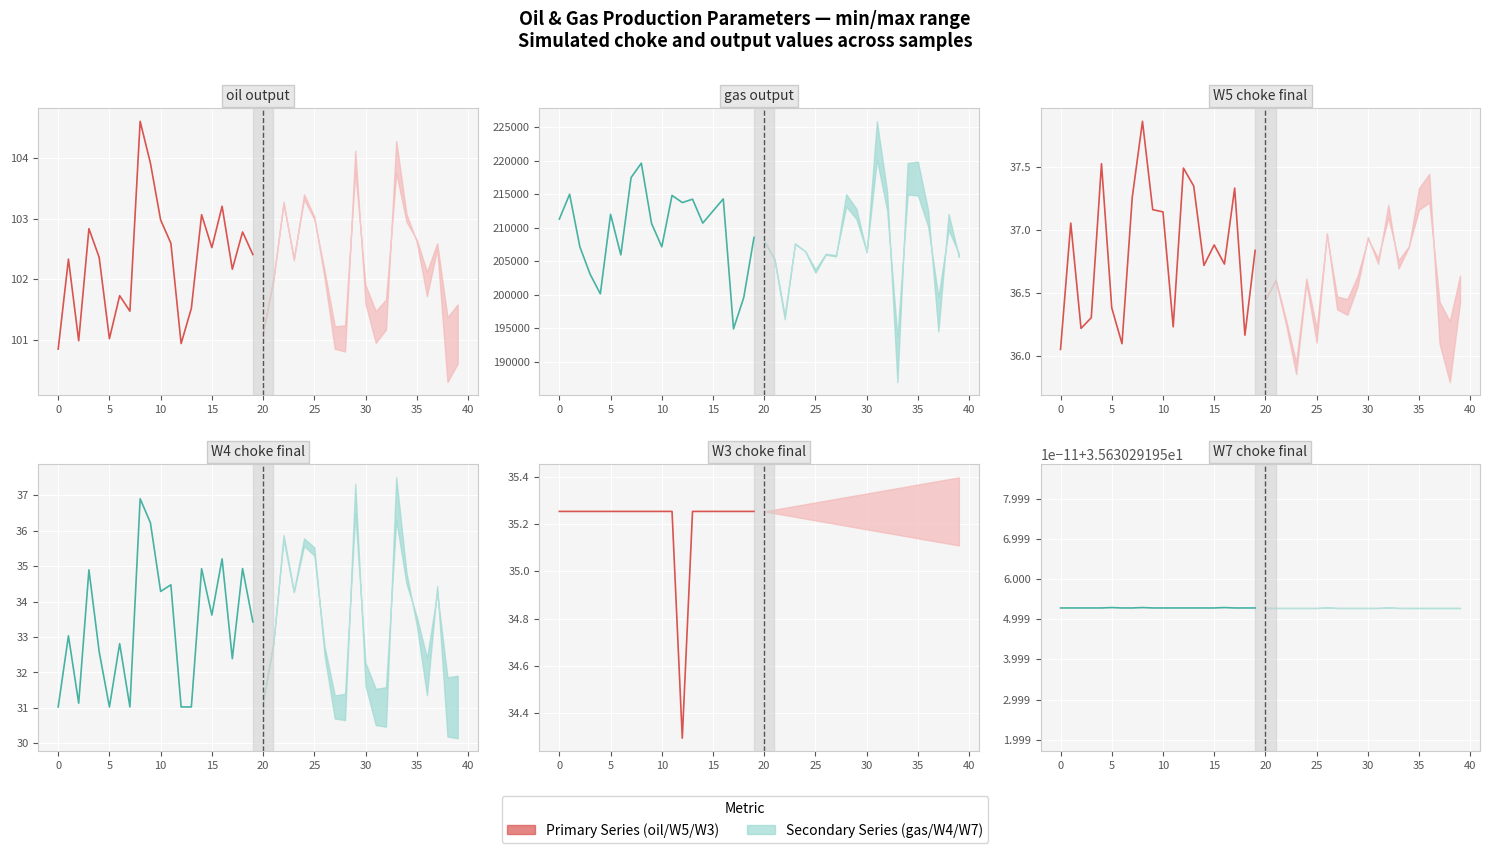

What is the sum of all W5_choke_final values?

736.8